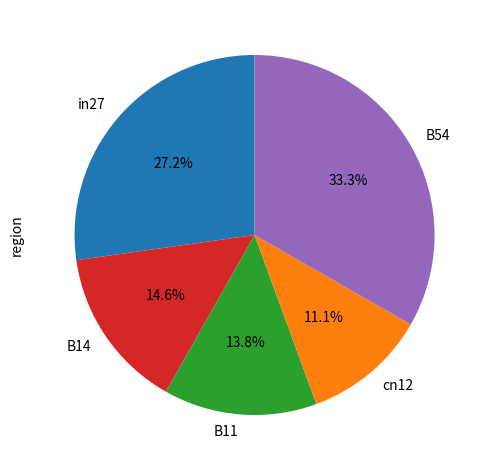

To the nearest percent, what is the difference between the cn12 and in27 slice percentages?

16%